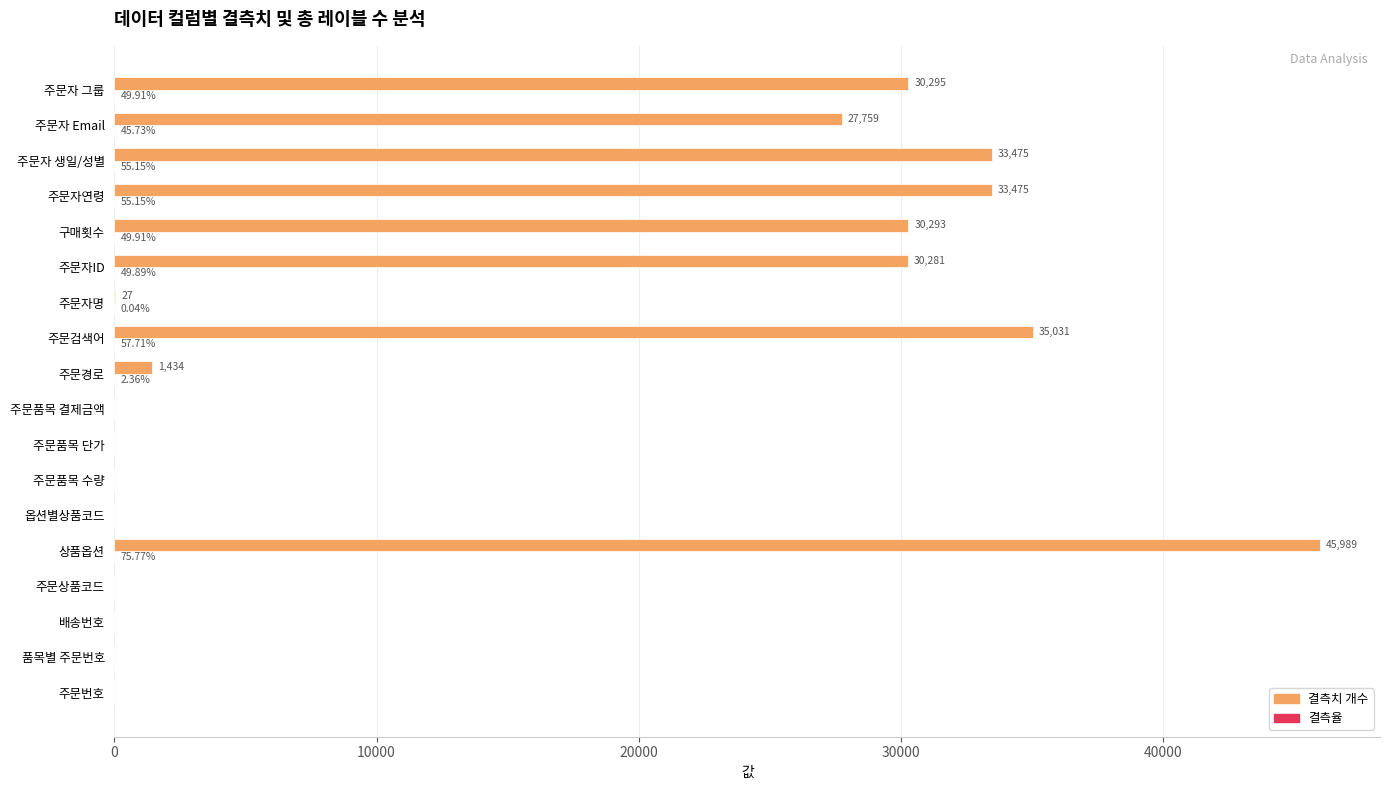

What is the sum of the 결측치 개수 values at 주문자 Email and 주문자 생일/성별?

61234.0